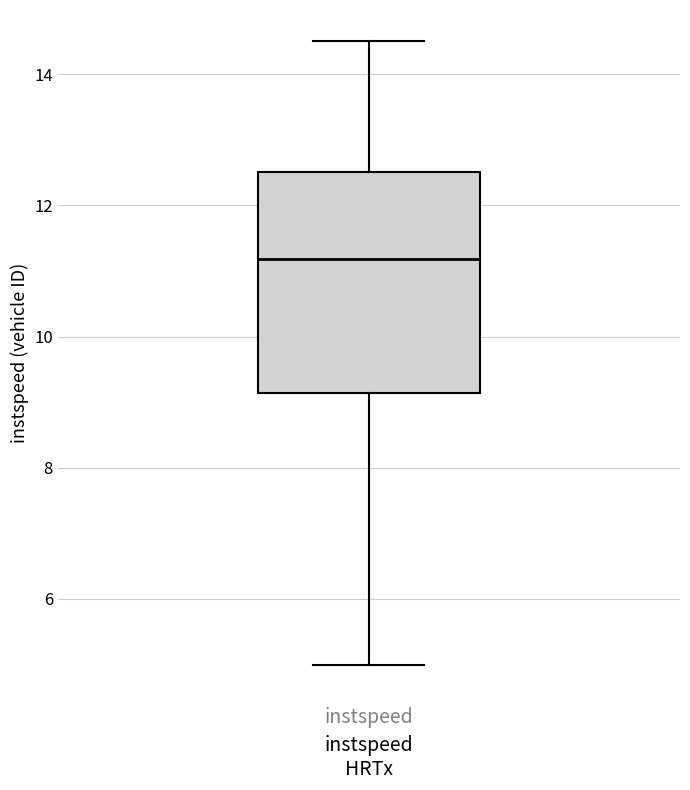

Read this box plot against the y-axis: the position of the median line, the range covered by the box, and the ends of both whiskers. The values are not printed on the chart, so give them approximately, as read against the axis.

median 11.2, box 9.2 to 12.6, whiskers 5.0 to 14.6